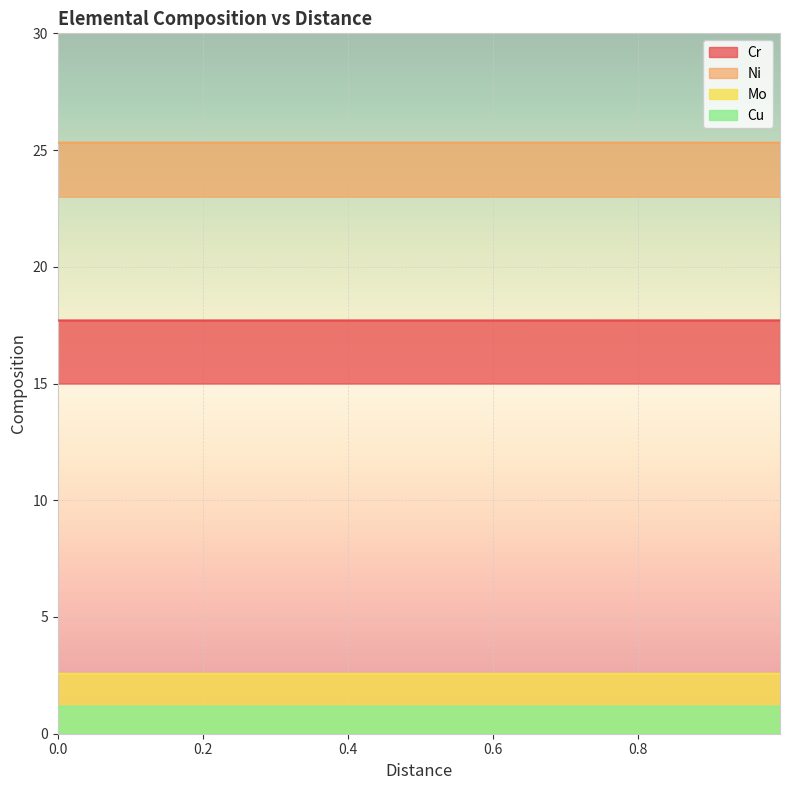

Which series has the largest total across all categories?

Ni